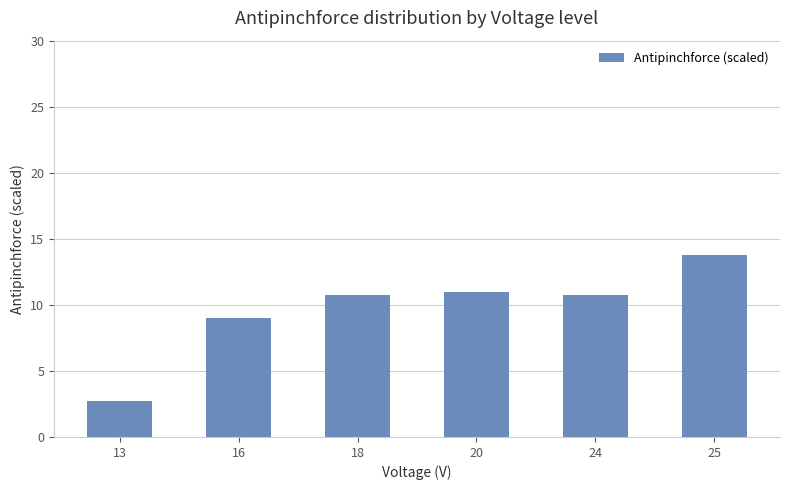

The value at 16 is 9.0. True or false?

True